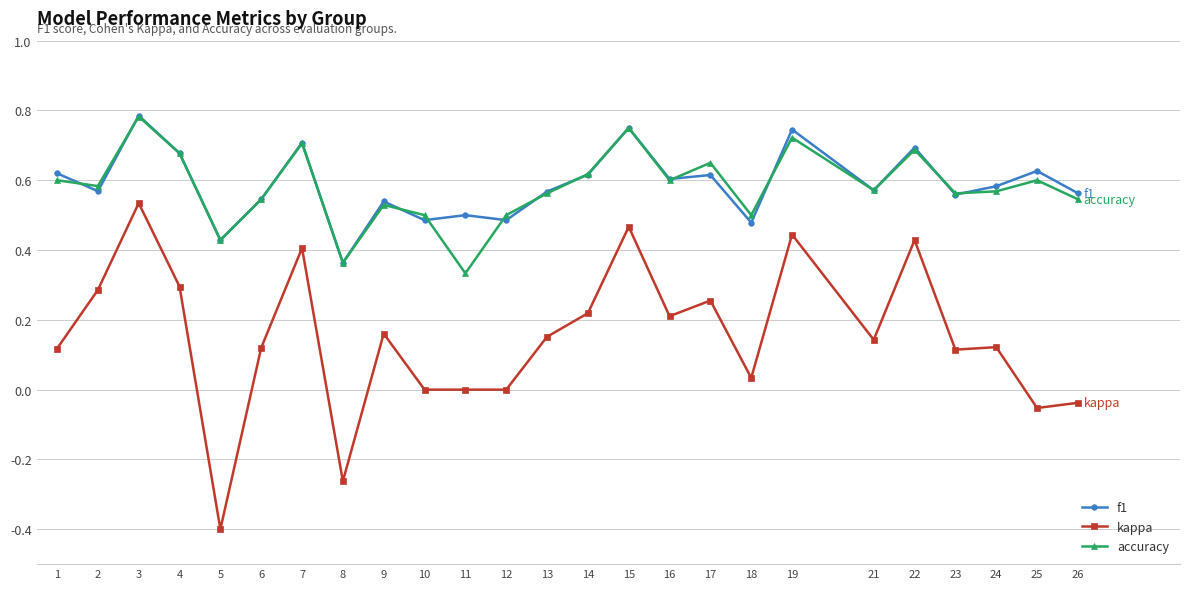

Where is the first local minimum for f1?

2